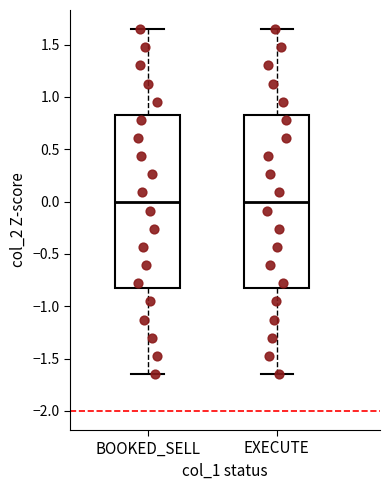

Reading left to right, read every box against the y-axis: the position of its median line, the range the box covers, and the ends of its whiskers. The values are not printed on the chart, so give them approximately, as read against the axis.

BOOKED_SELL: median 0.00, box -0.80 to 0.80, whiskers -1.65 to 1.65
EXECUTE: median 0.00, box -0.80 to 0.80, whiskers -1.65 to 1.65